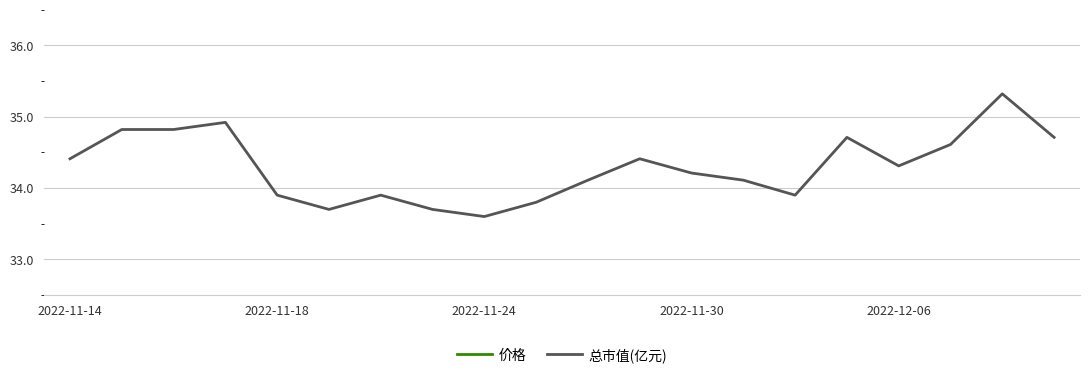

What is the value of the 价格 point at the 1st from the left?

3.4